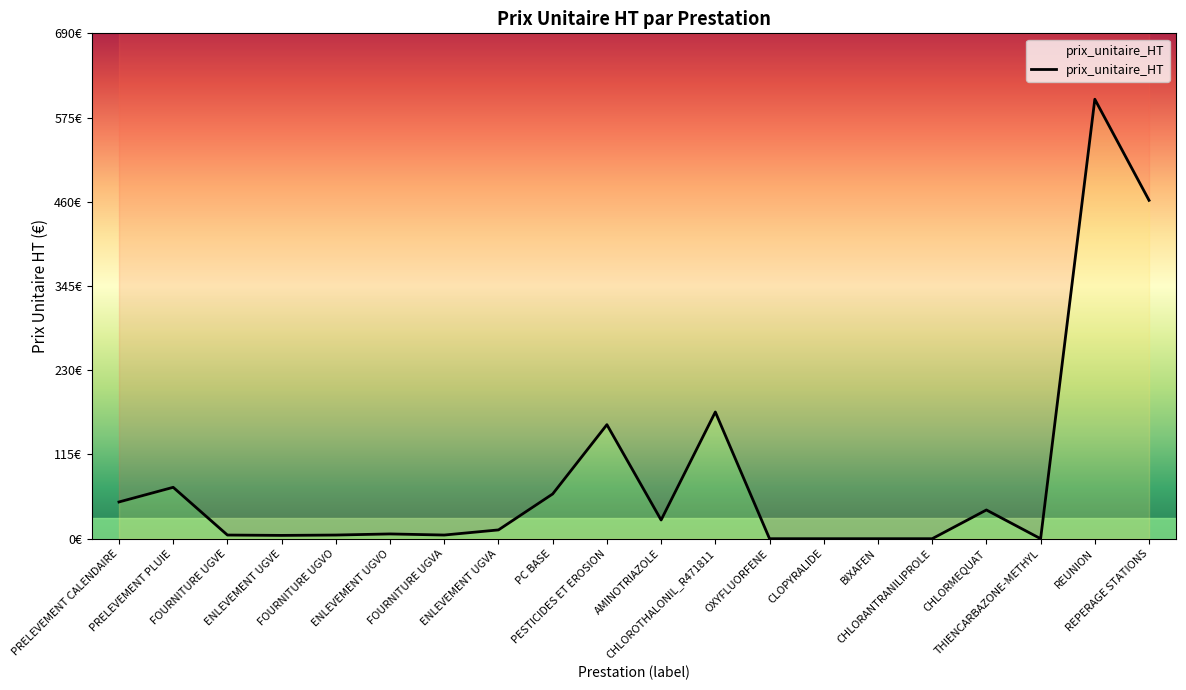

Where does the data first go above 12?

PRELEVEMENT CALENDAIRE